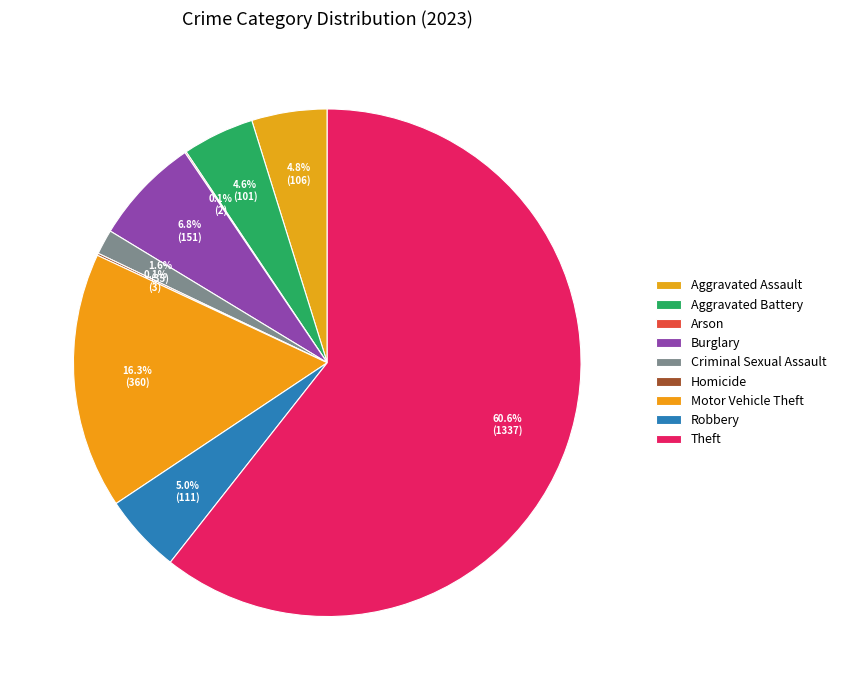

Combined, do Criminal Sexual Assault and Theft account for over 50%?

Yes